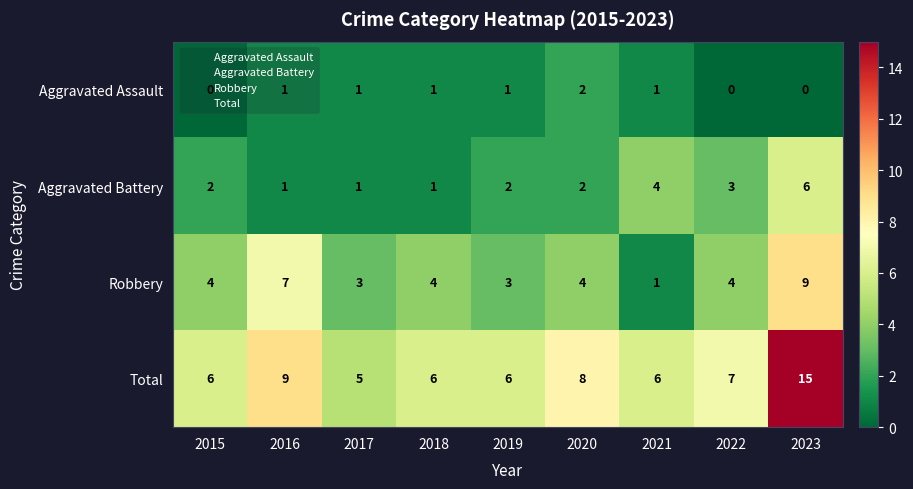

True or false: Total has a value of 6 at 2019.

True